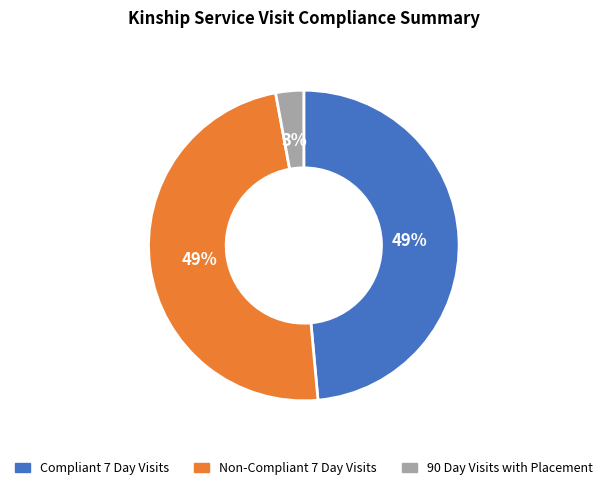

Is Non-Compliant 7 Day Visits the majority of the pie?

No